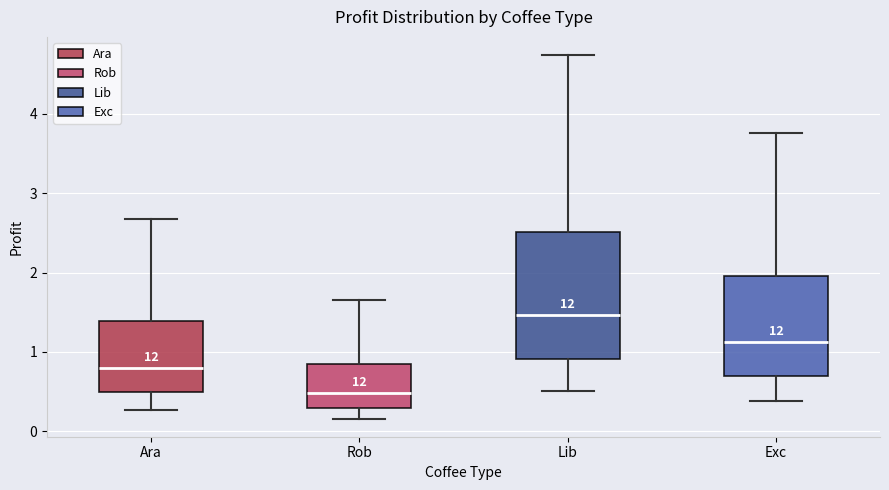

Where is the upper edge of the box for Lib on the y-axis? The values are not printed on the chart, so give them approximately, as read against the axis.

2.5